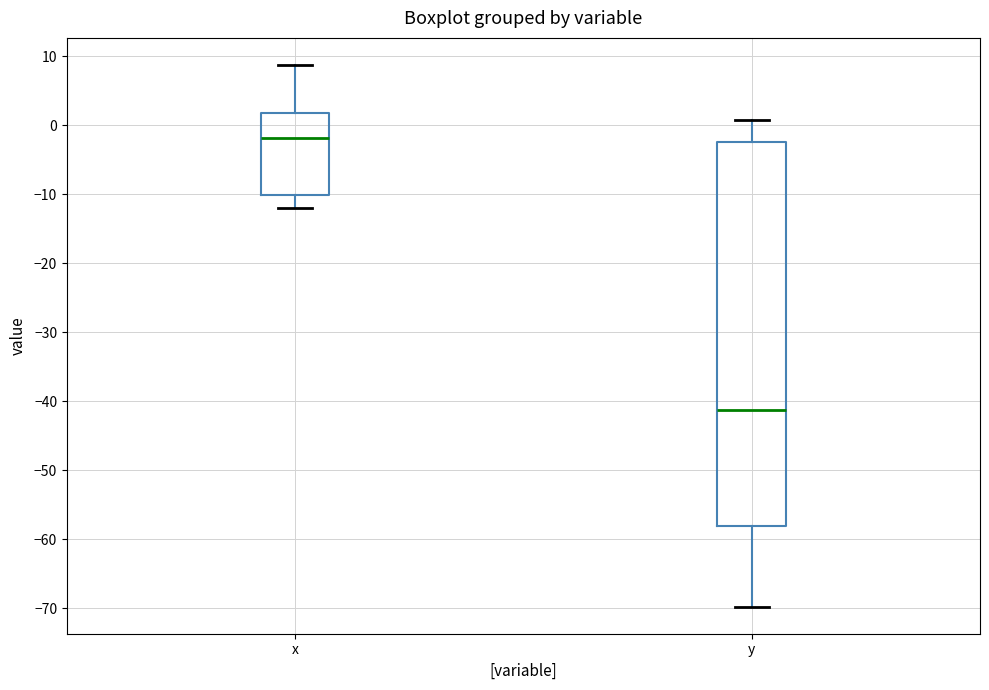

Which box is the tallest, from its lower edge to its upper edge?

y